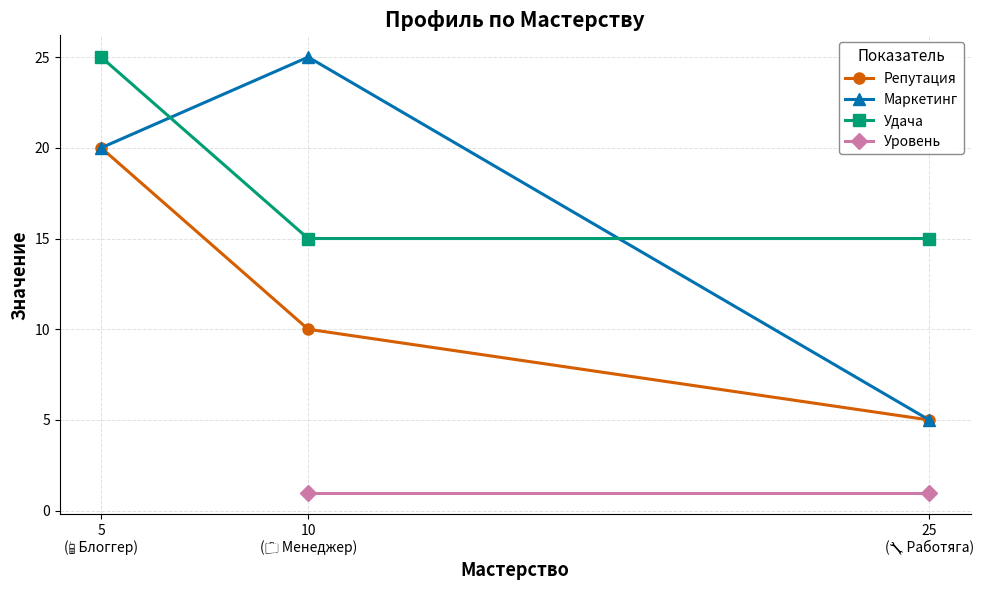

What is the sum of the values at 1 and 2?

15